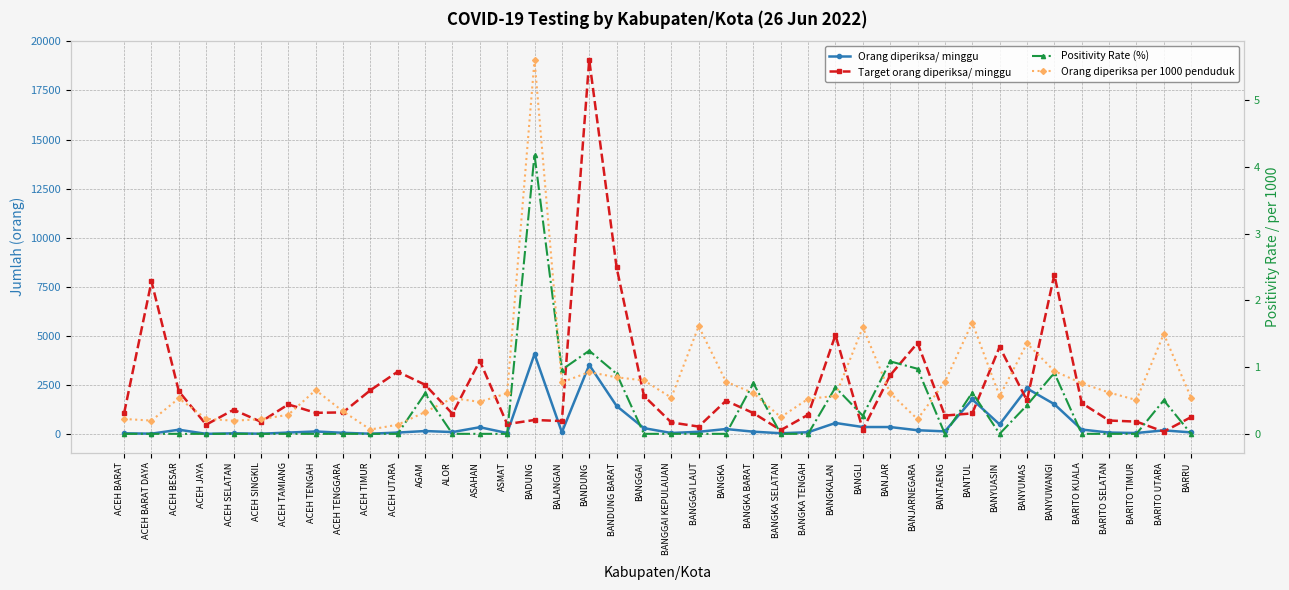

True or false: Target orang diperiksa/ minggu and Positivity Rate (%) intersect in this chart.

False